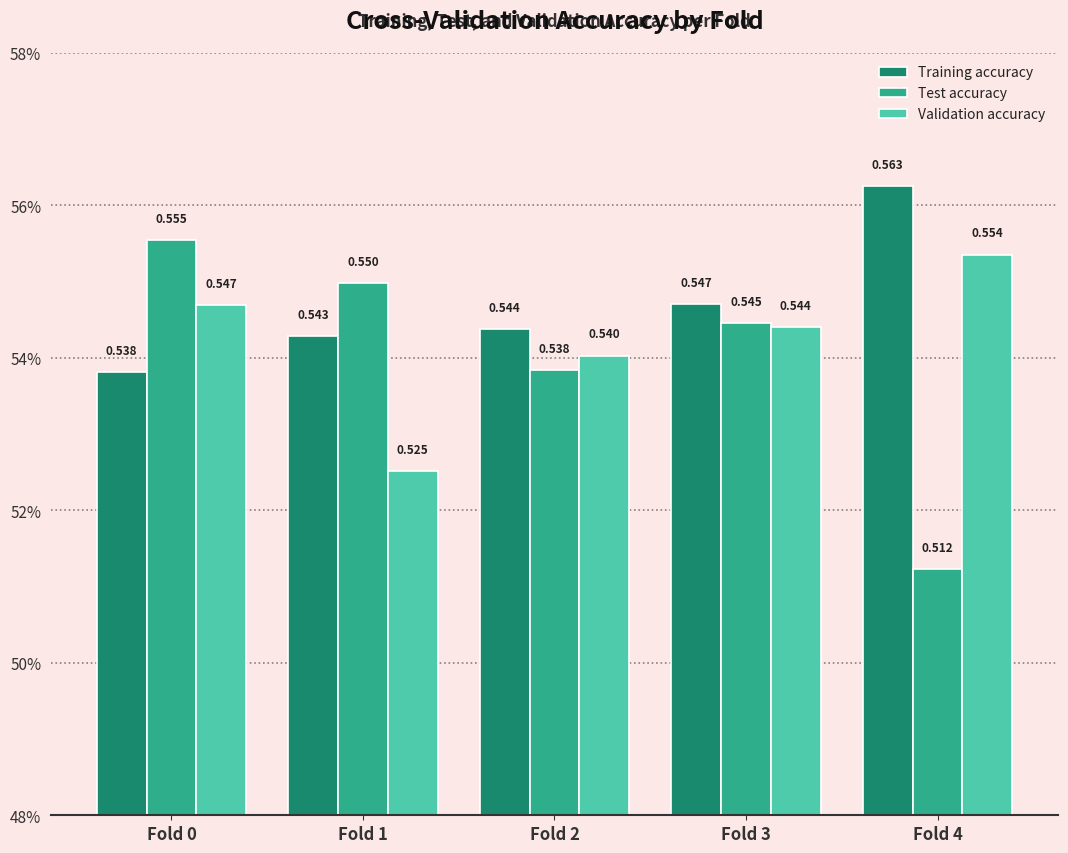

Is the value of Test accuracy at Fold 1 greater than the value of Validation accuracy at Fold 4?

No